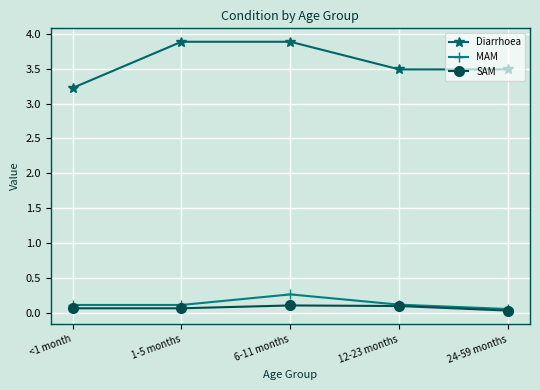

Which series has the widest spread of values?

Diarrhoea